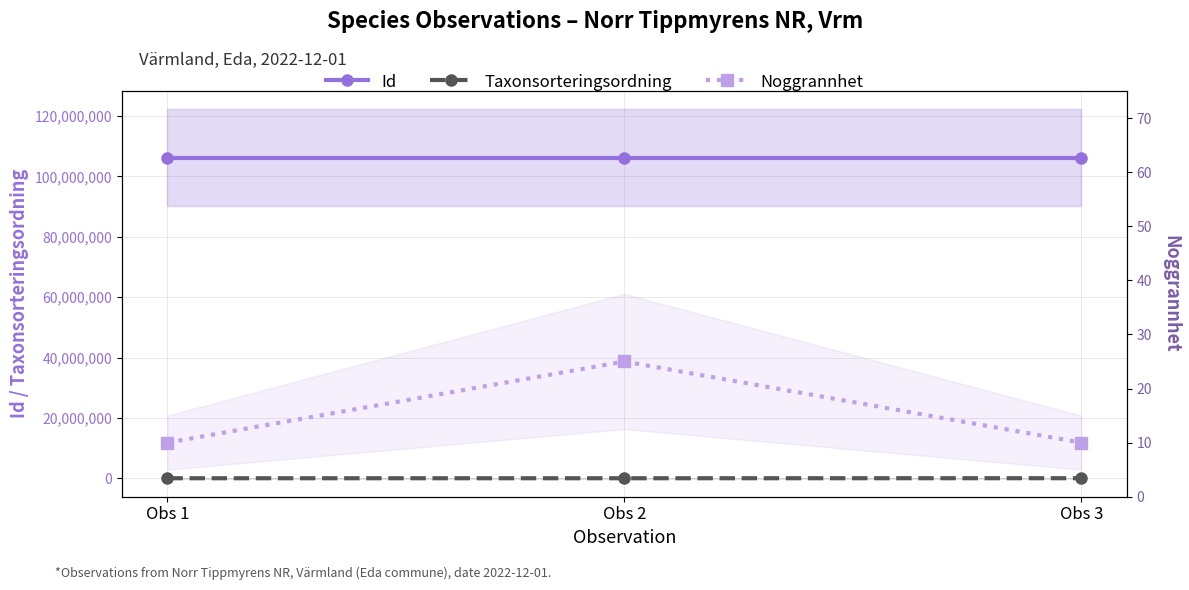

The value of Noggrannhet at Obs 2 is 25. True or false?

True